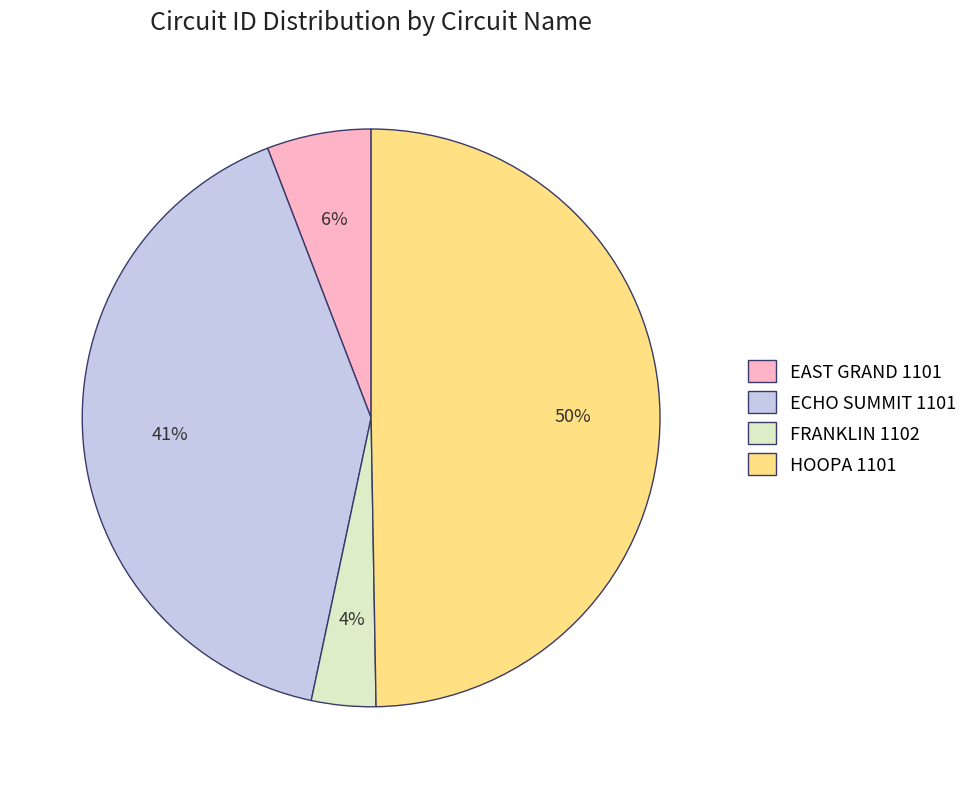

To the nearest percent, what is the difference between the largest and smallest slice percentages?

46%